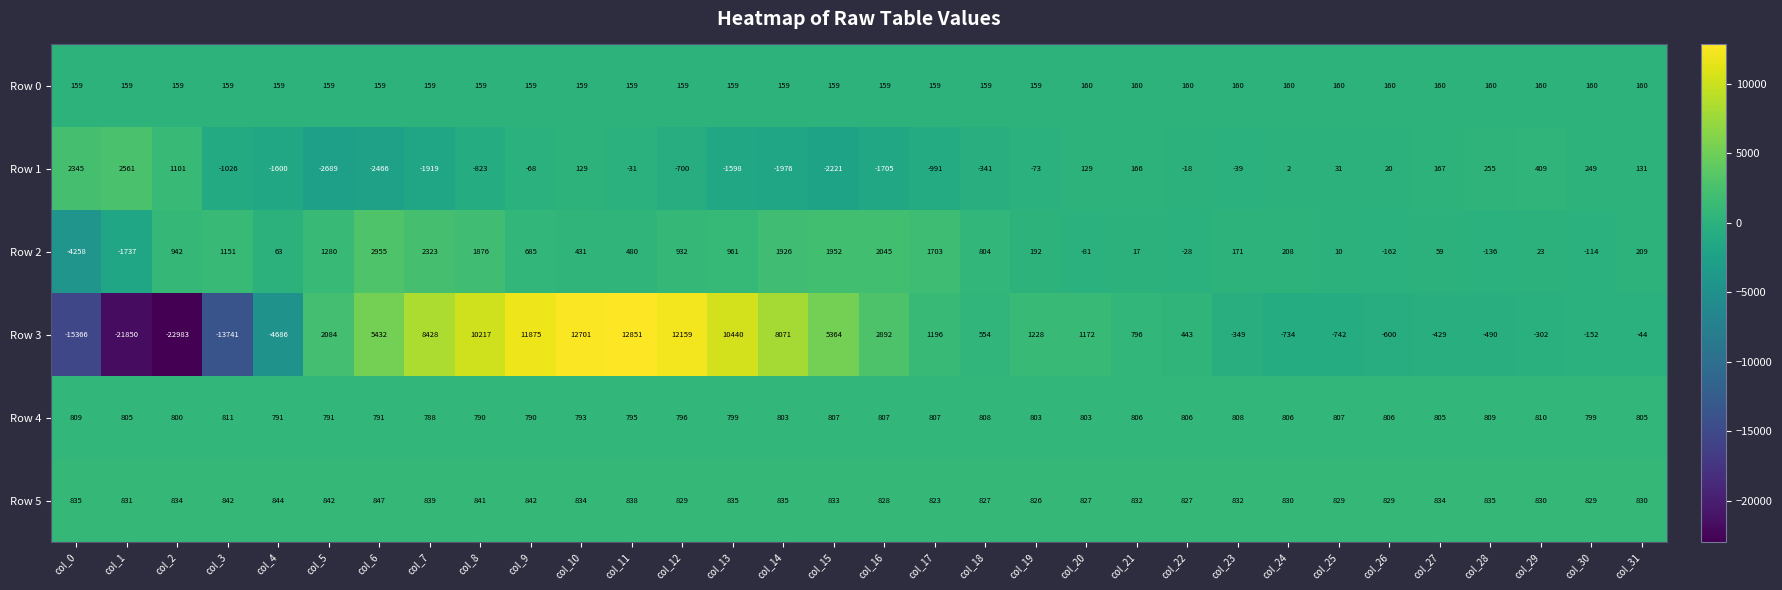

Which label corresponds to the smallest value in the chart?

col_2